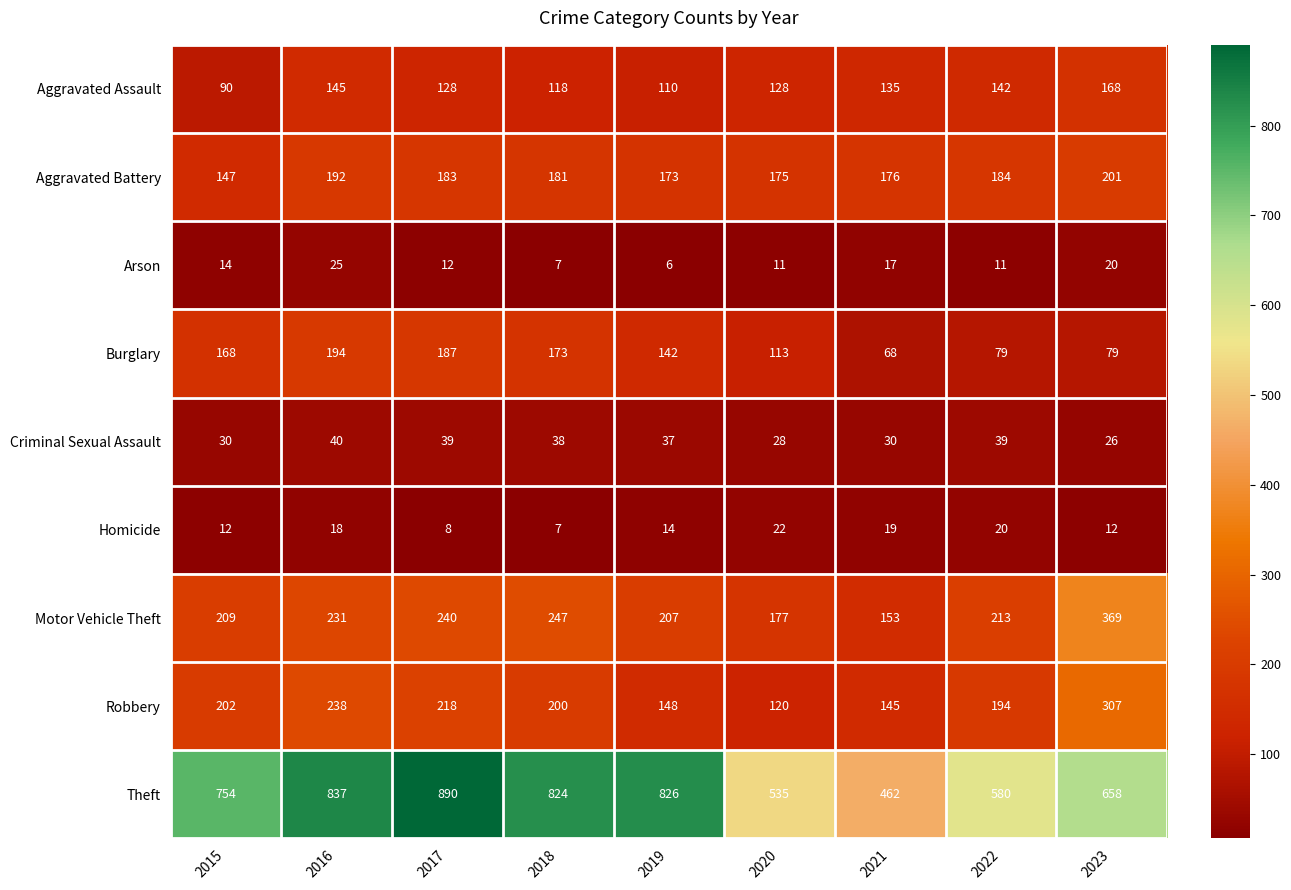

What is the difference between the maximum and minimum values in the Robbery series?

187